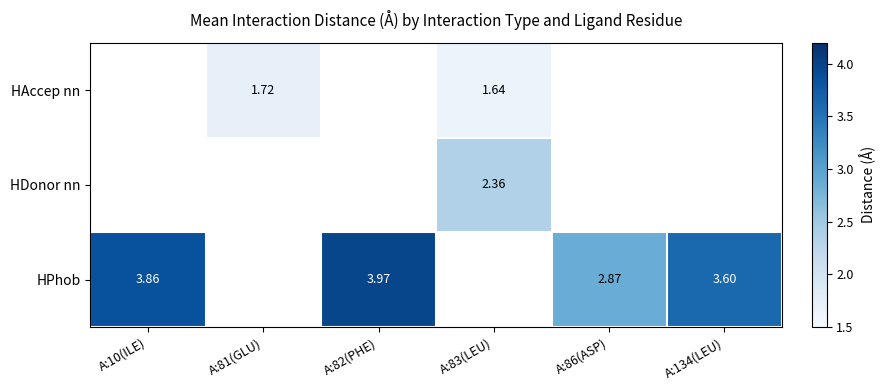

Which label corresponds to the smallest value in the chart?

A:83(LEU)